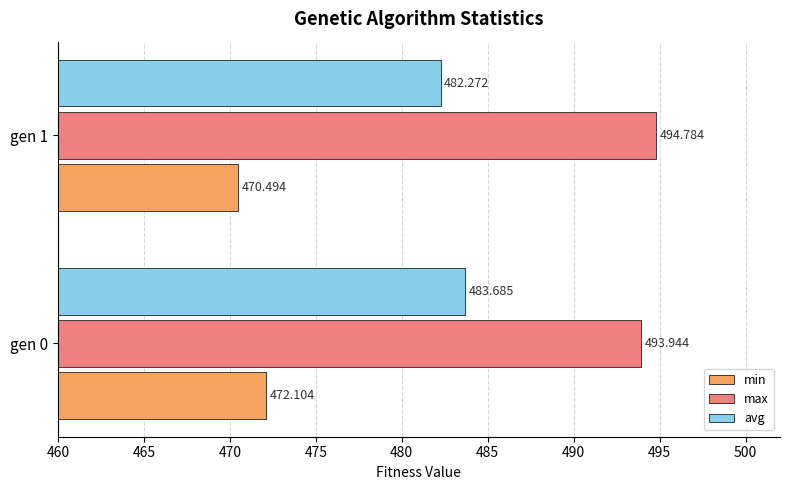

Rank the series by their average value, from lowest to highest.

min, avg, max